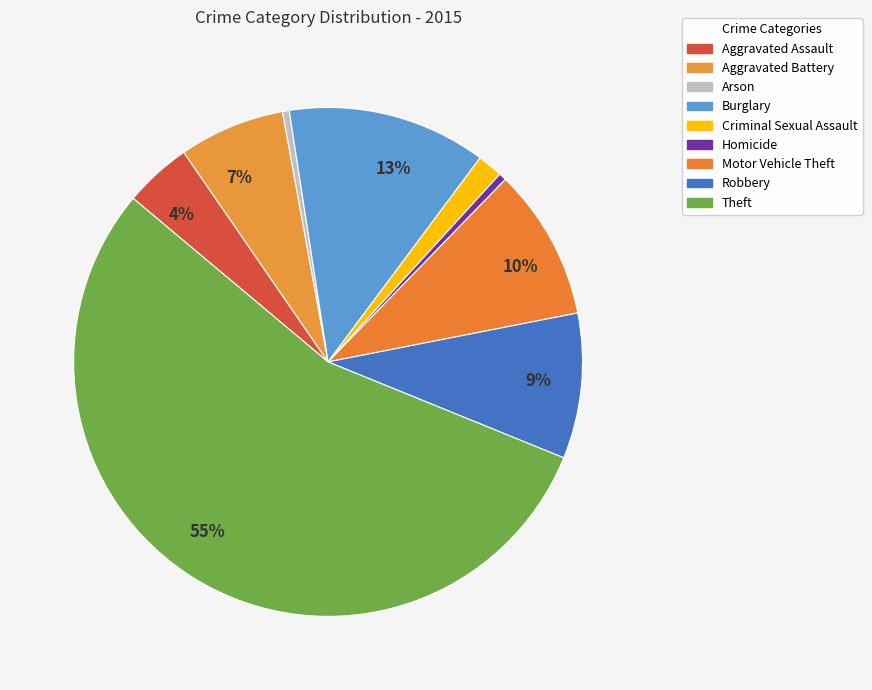

What is the smallest slice in the pie chart?

Arson